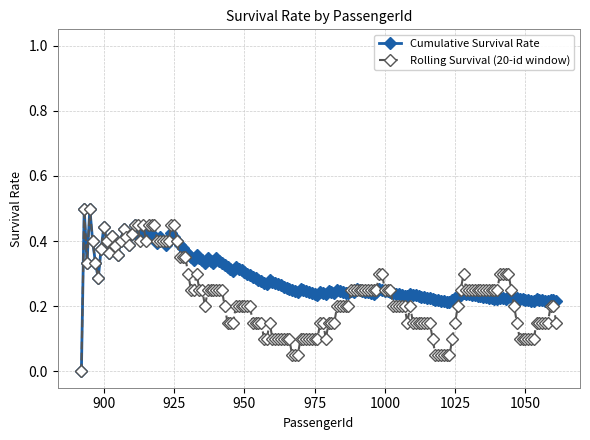

Does the chart have visible grid lines?

Yes